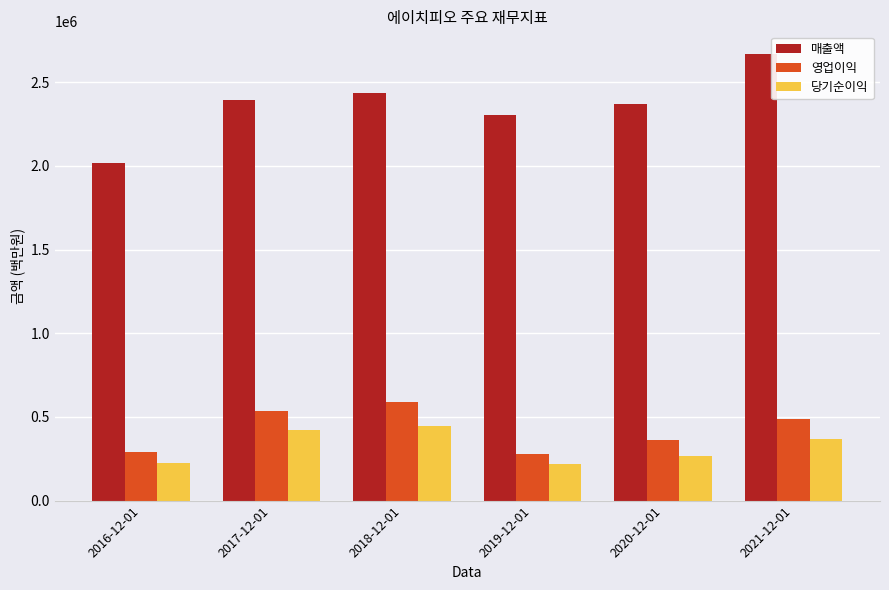

What is the difference between the maximum and minimum values in the 영업이익 series?

311182